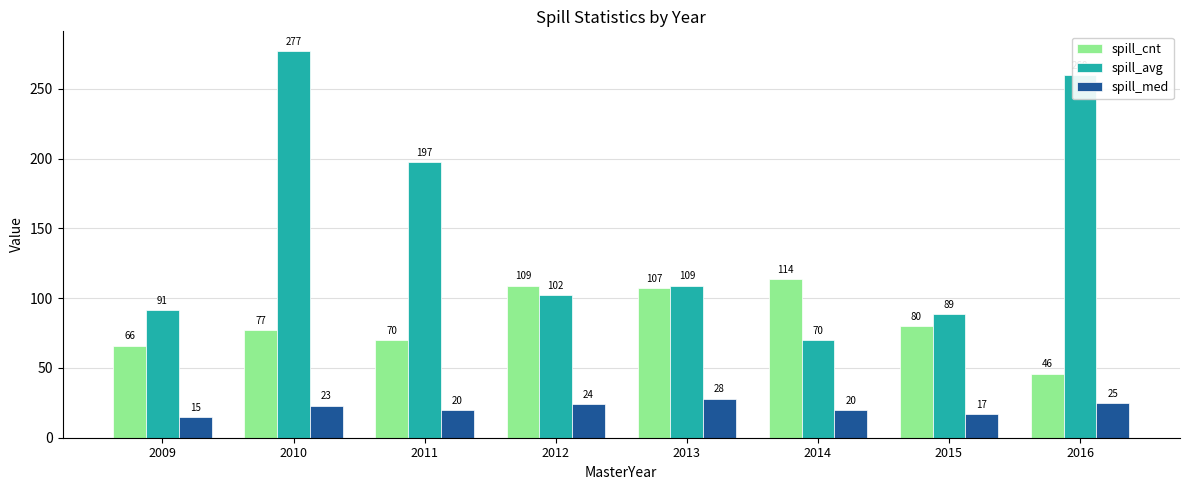

What is the minimum value for spill_avg?

70.0